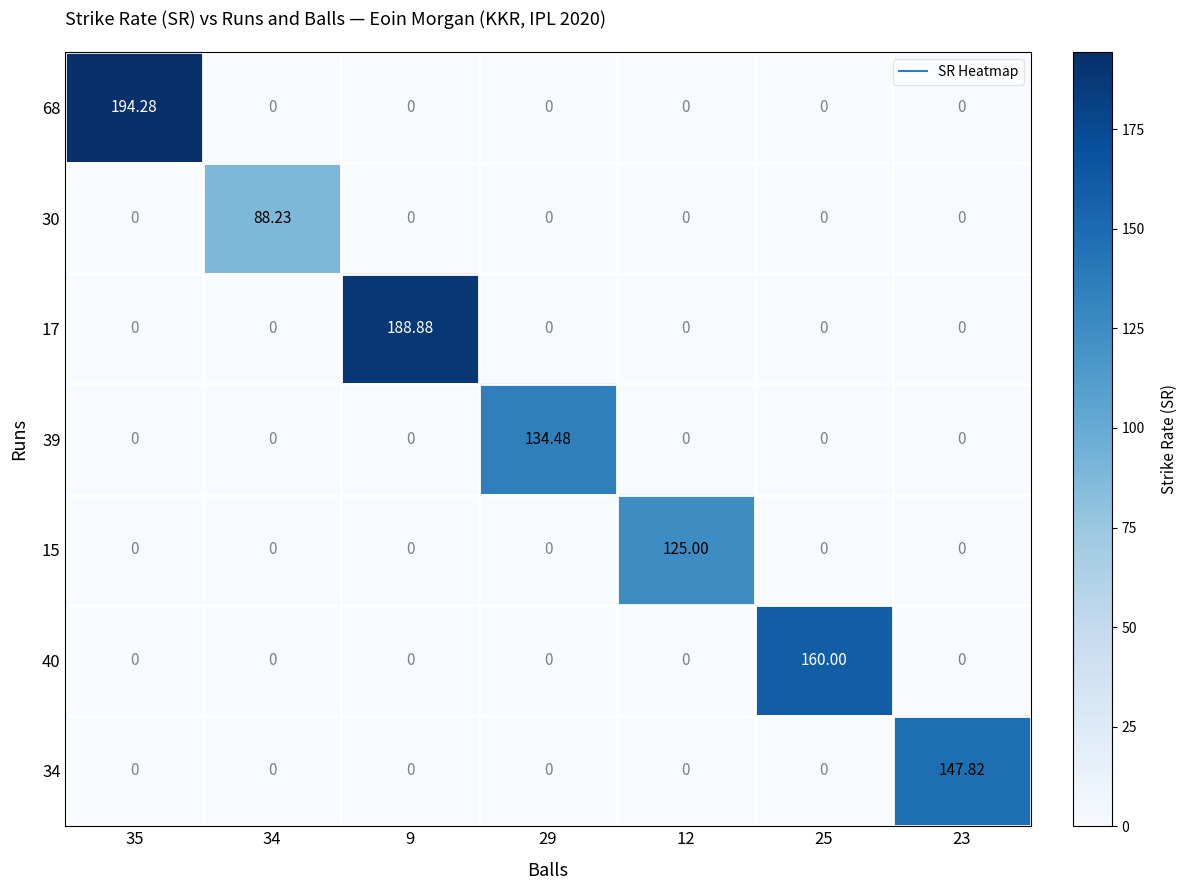

Which series changed the most between 9 and 23?

17